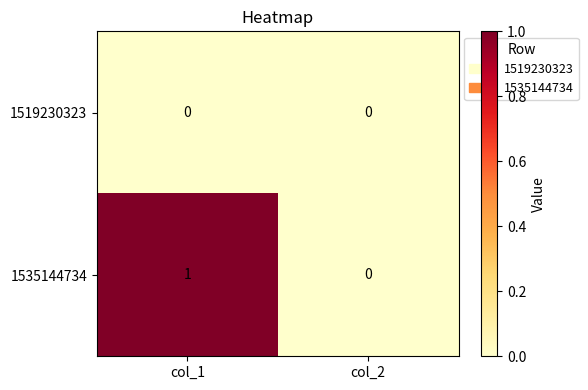

Which series has the largest range (max minus min)?

1535144734